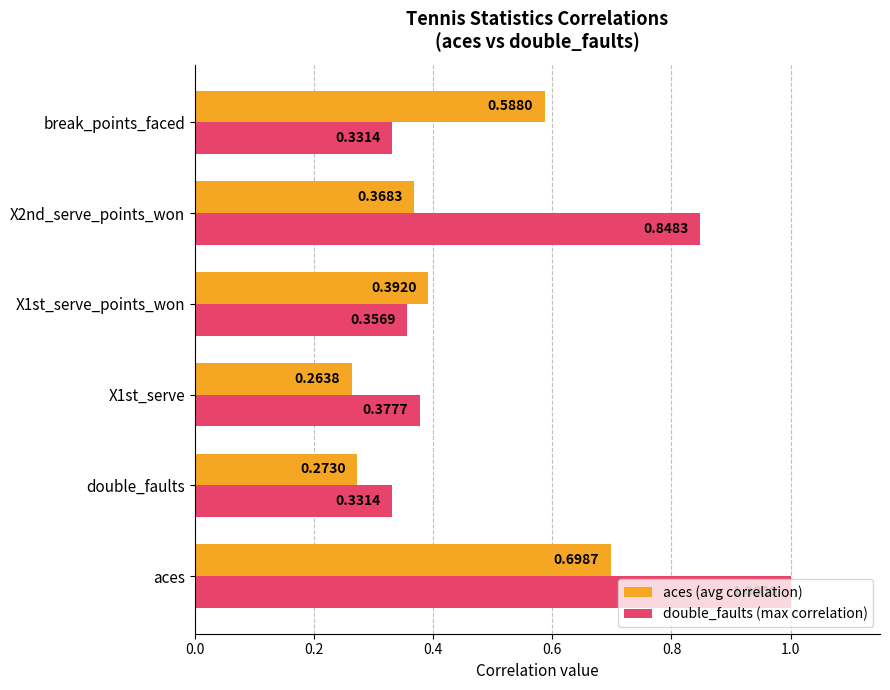

Which series has the largest range (max minus min)?

double_faults (max correlation)